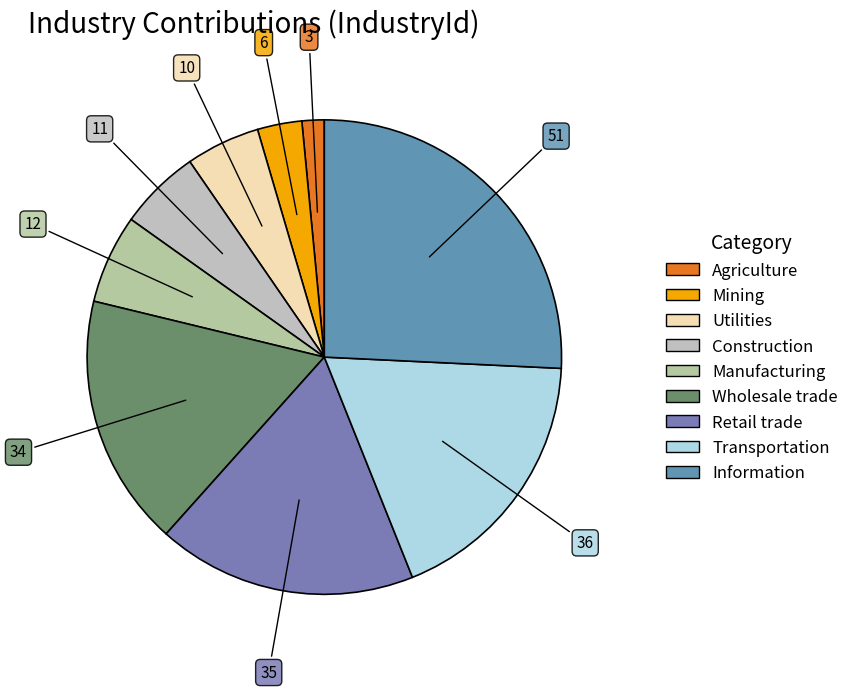

How many slices are in this pie chart?

9